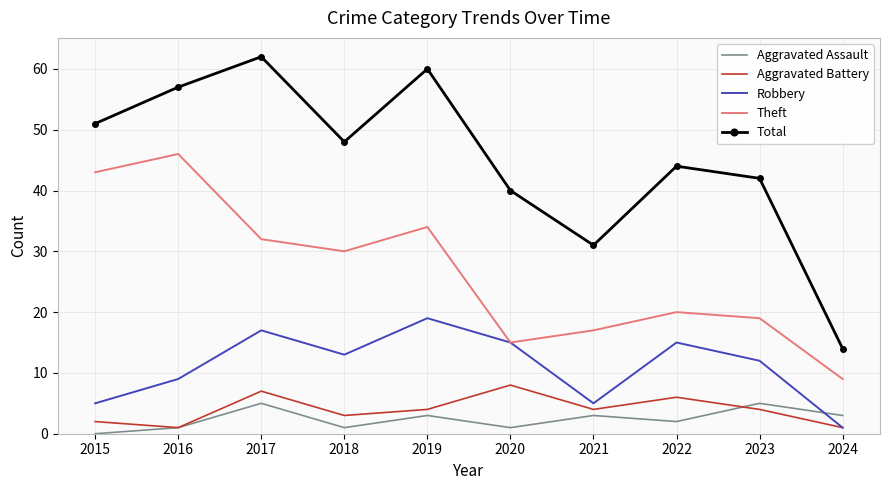

Reading left to right, what are all the values shown in this chart?

Aggravated Assault: 0	1	5	1	3	1	3	2	5	3
Aggravated Battery: 2	1	7	3	4	8	4	6	4	1
Robbery: 5	9	17	13	19	15	5	15	12	1
Theft: 43	46	32	30	34	15	17	20	19	9
Total: 51	57	62	48	60	40	31	44	42	14